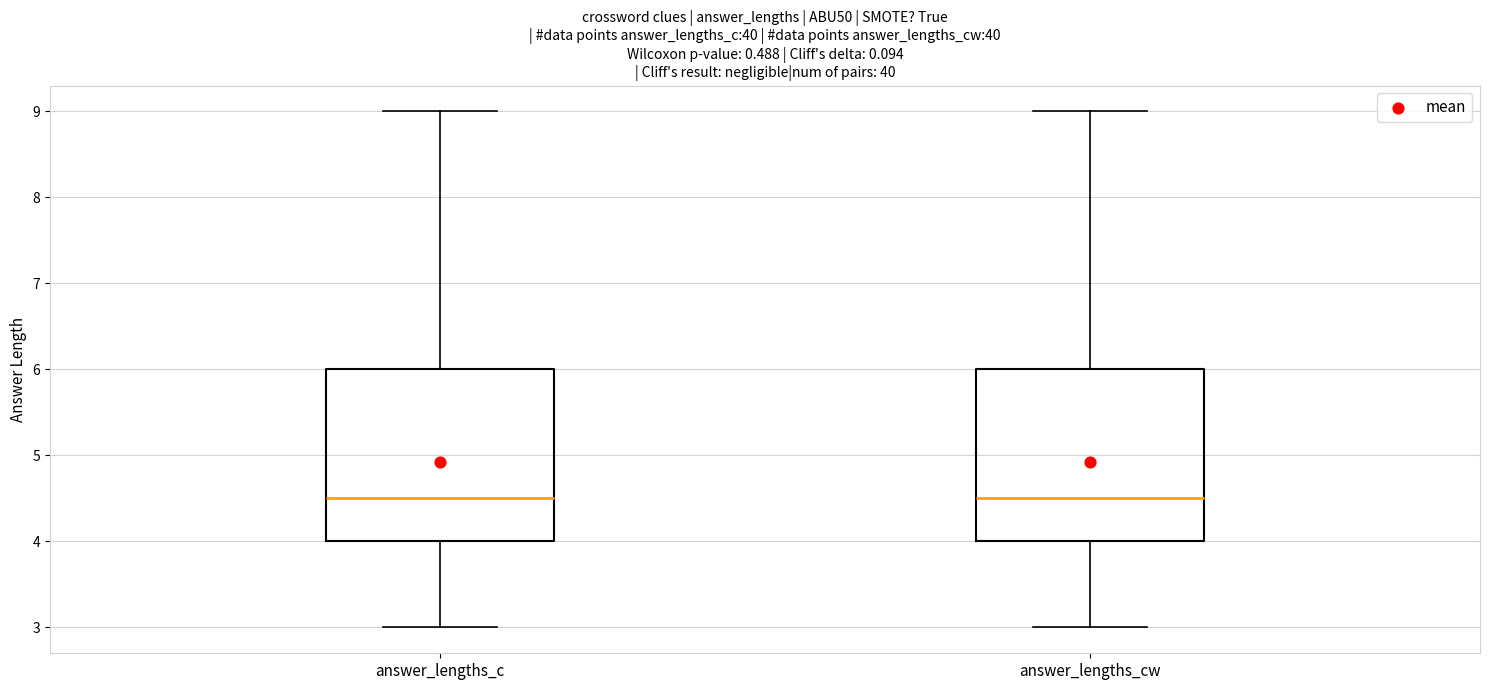

Reading left to right, read every box against the y-axis: the position of its median line, the range the box covers, and the ends of its whiskers. The values are not printed on the chart, so give them approximately, as read against the axis.

answer_lengths_c: median 4.5, box 4.0 to 6.0, whiskers 3.0 to 9.0
answer_lengths_cw: median 4.5, box 4.0 to 6.0, whiskers 3.0 to 9.0